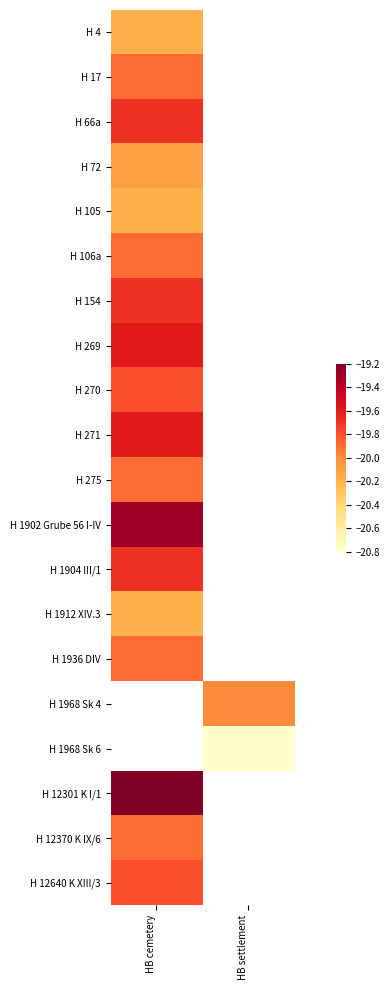

True or false: H 72 has a value of -20.1 at HB cemetery.

True